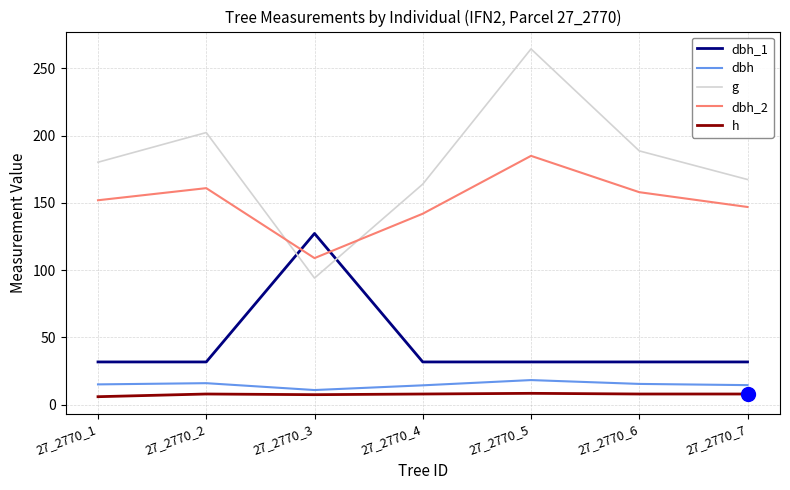

Which series has the largest total across all categories?

g